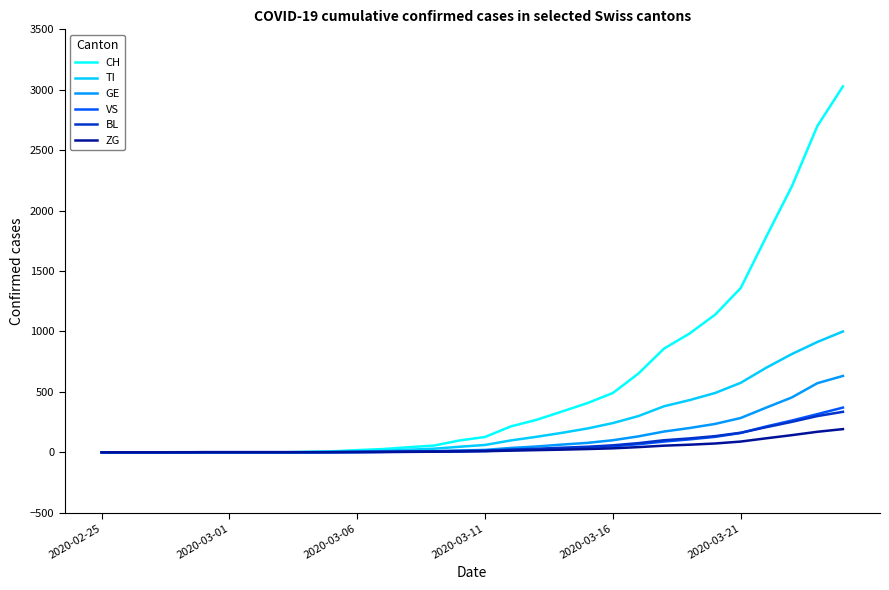

Which series has the largest range (max minus min)?

CH